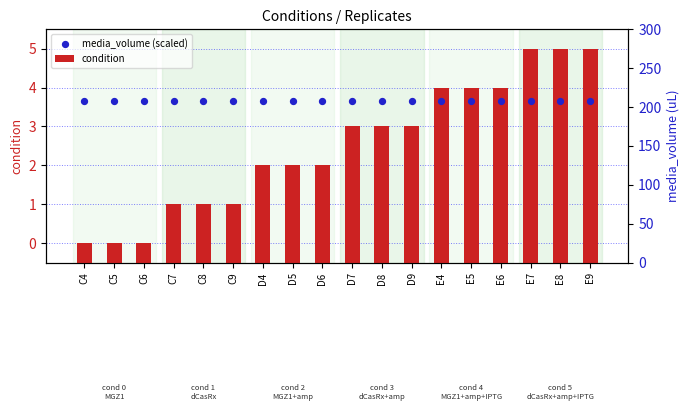

Which series has the largest total across all categories?

media_volume (scaled)